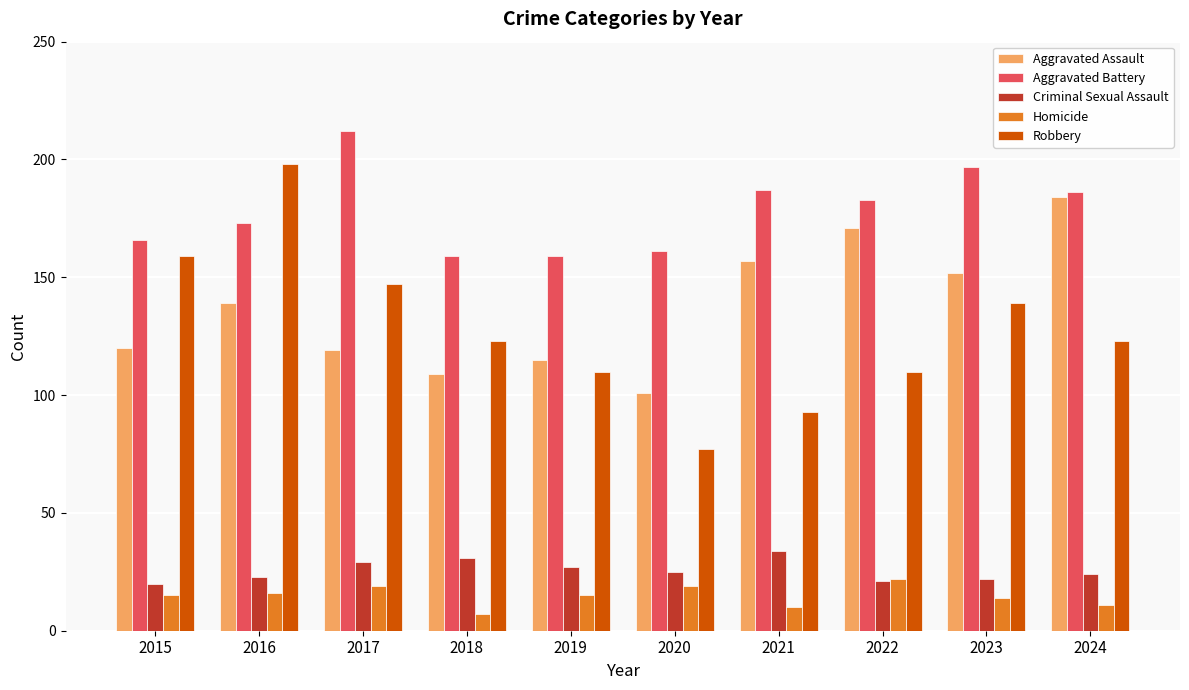

Reading left to right, extract all data points from this chart.

Aggravated Assault: 2015=120	2016=139	2017=119	2018=109	2019=115	2020=101	2021=157	2022=171	2023=152	2024=184
Aggravated Battery: 2015=166	2016=173	2017=212	2018=159	2019=159	2020=161	2021=187	2022=183	2023=197	2024=186
Criminal Sexual Assault: 2015=20	2016=23	2017=29	2018=31	2019=27	2020=25	2021=34	2022=21	2023=22	2024=24
Homicide: 2015=15	2016=16	2017=19	2018=7	2019=15	2020=19	2021=10	2022=22	2023=14	2024=11
Robbery: 2015=159	2016=198	2017=147	2018=123	2019=110	2020=77	2021=93	2022=110	2023=139	2024=123